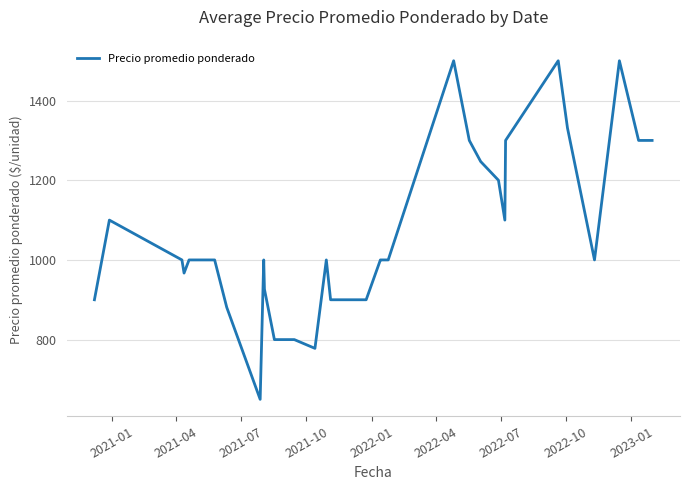

What is the difference between the maximum and minimum values?

850.0